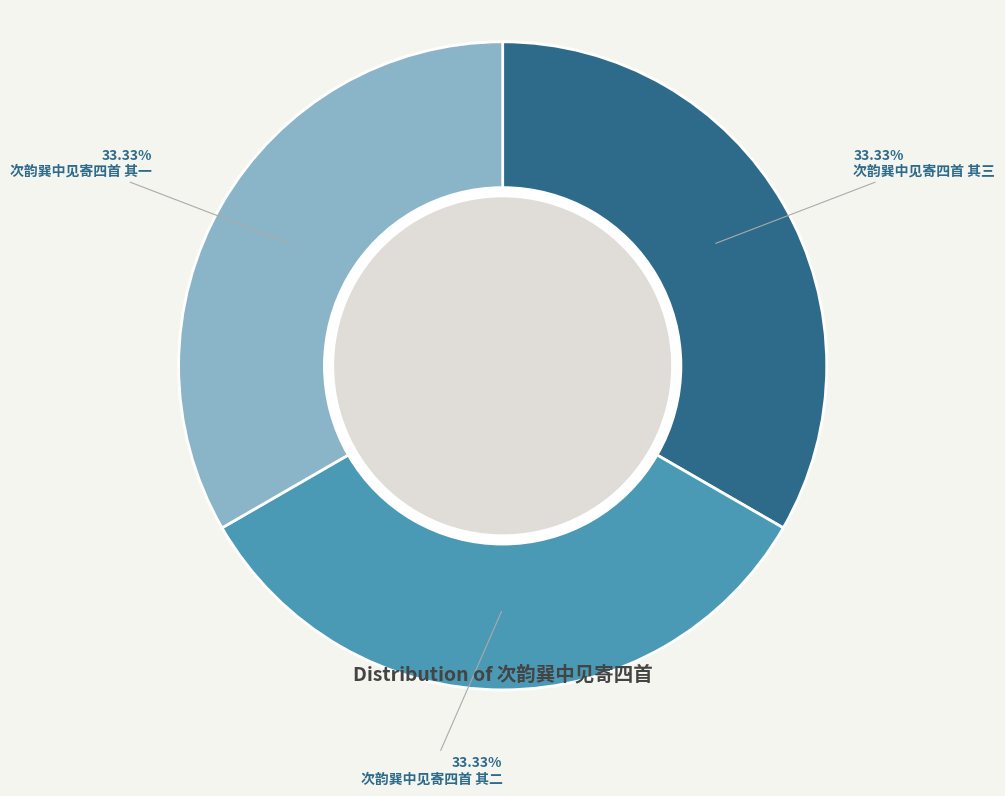

Is there any slice that represents more than half of the pie?

No